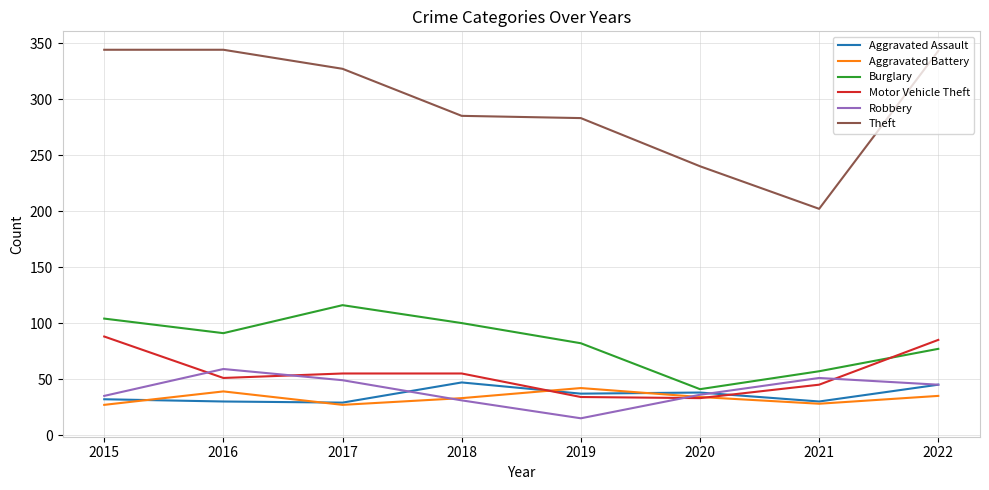

What is the highest value of the Motor Vehicle Theft series?

88